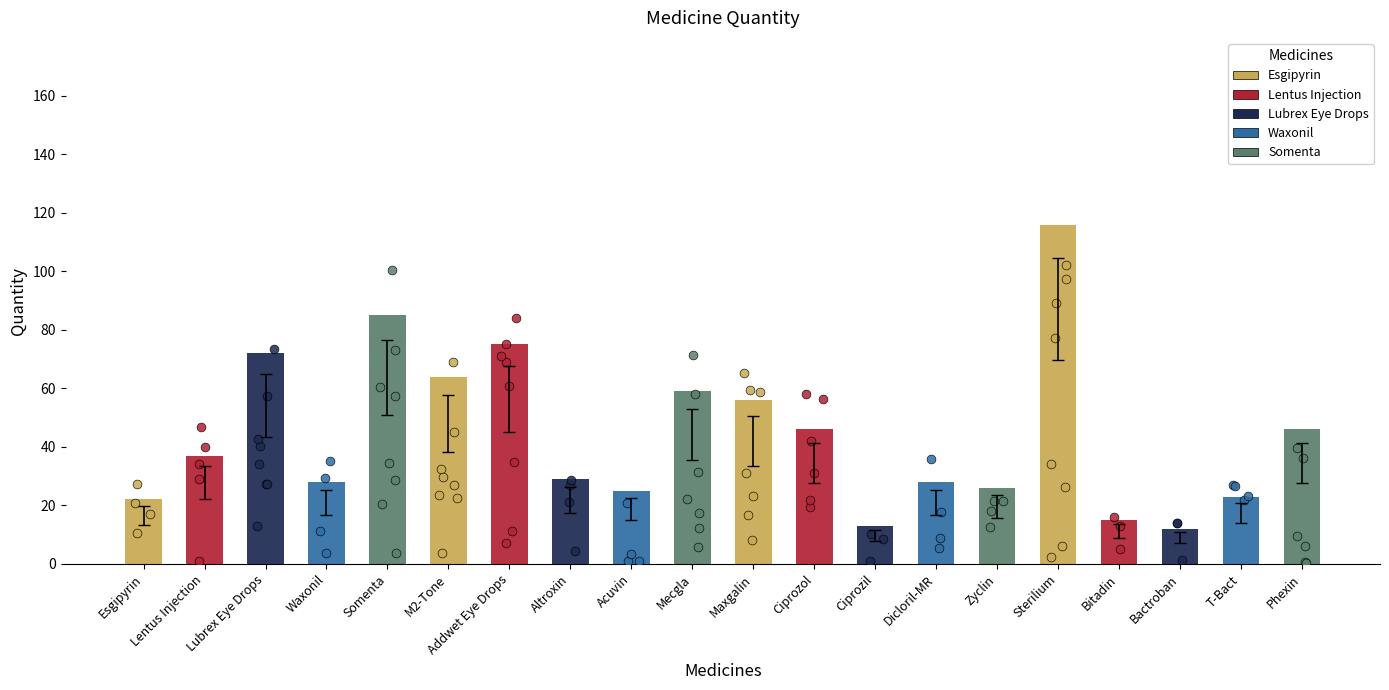

Approximately how many times larger is the value at Somenta compared to Lubrex Eye Drops?

1.2